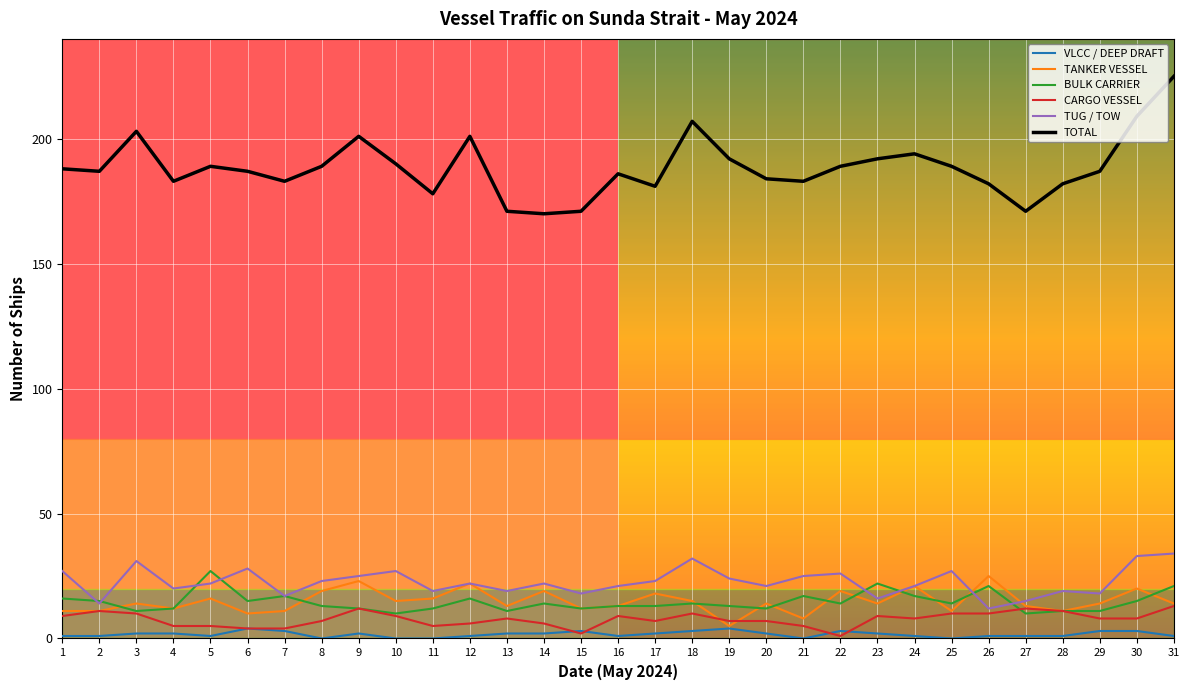

Is the value of TANKER VESSEL at 17 greater than the value of CARGO VESSEL at 14?

Yes